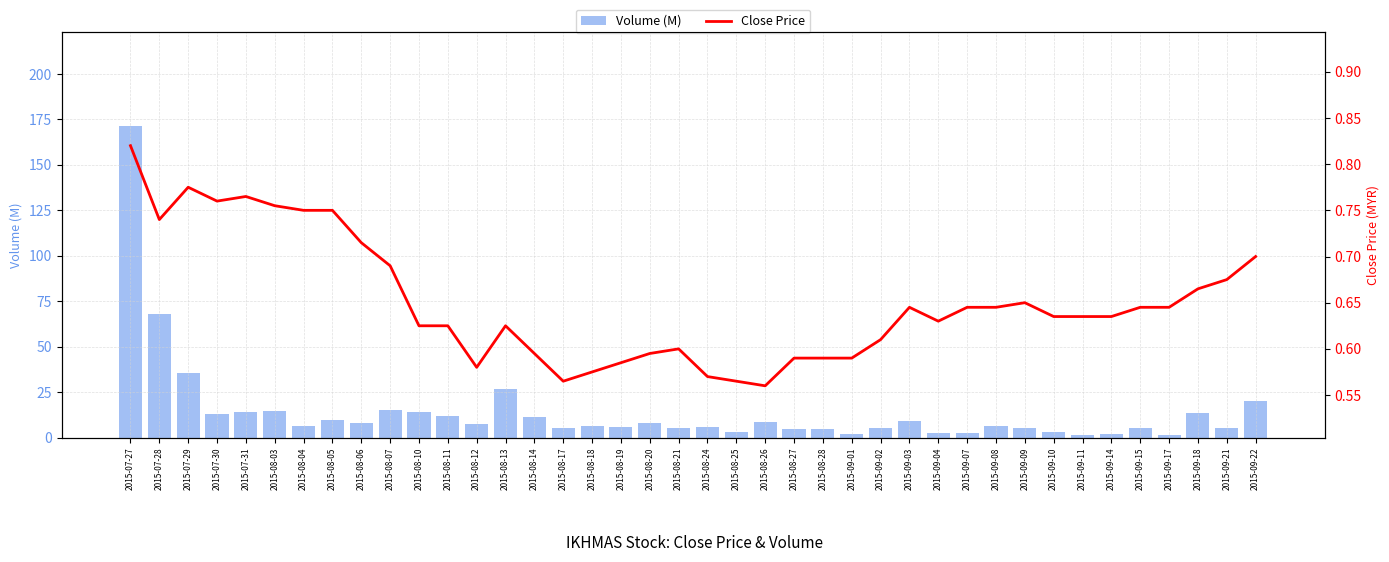

What is the average value of the vol (M) series?

14.2